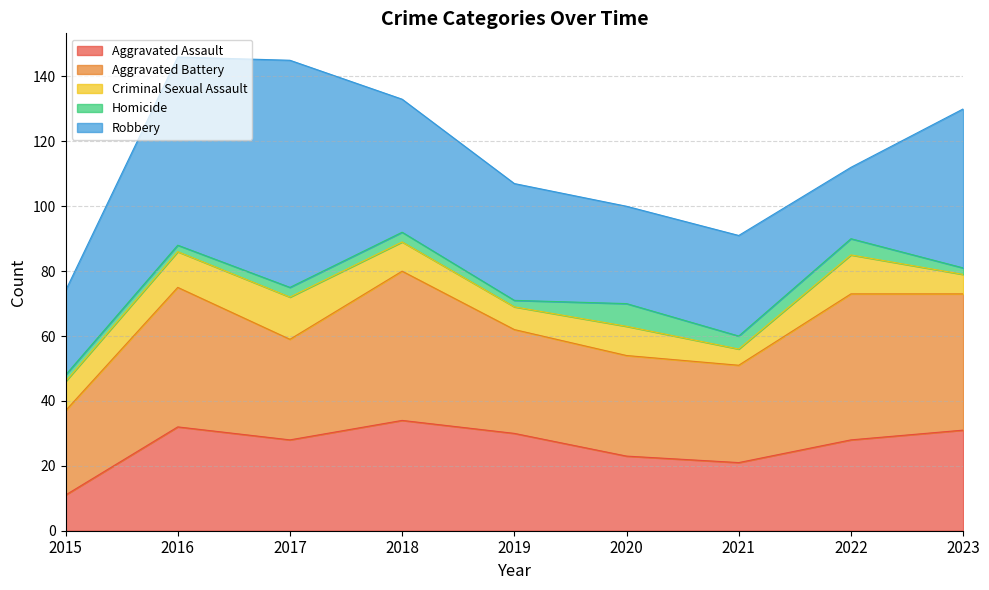

Does the chart display data point markers on the line(s)?

No